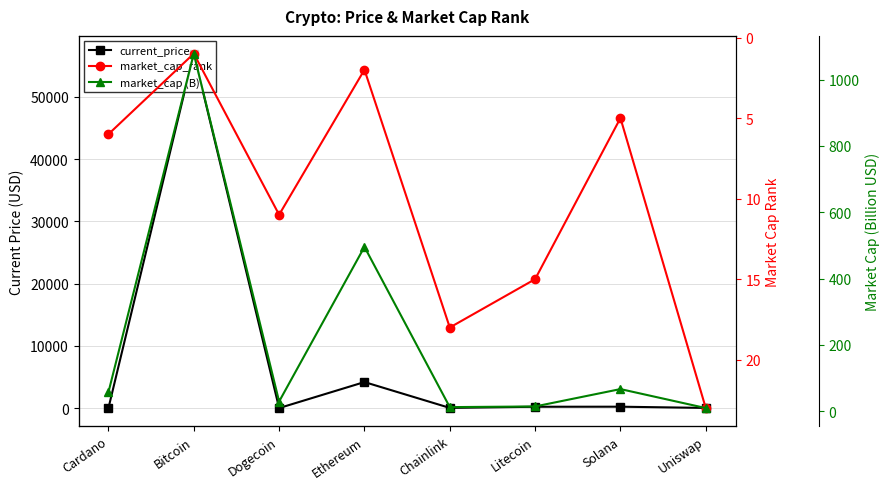

What is the value of the market_cap (B) point at the 3rd from the left?

29.5